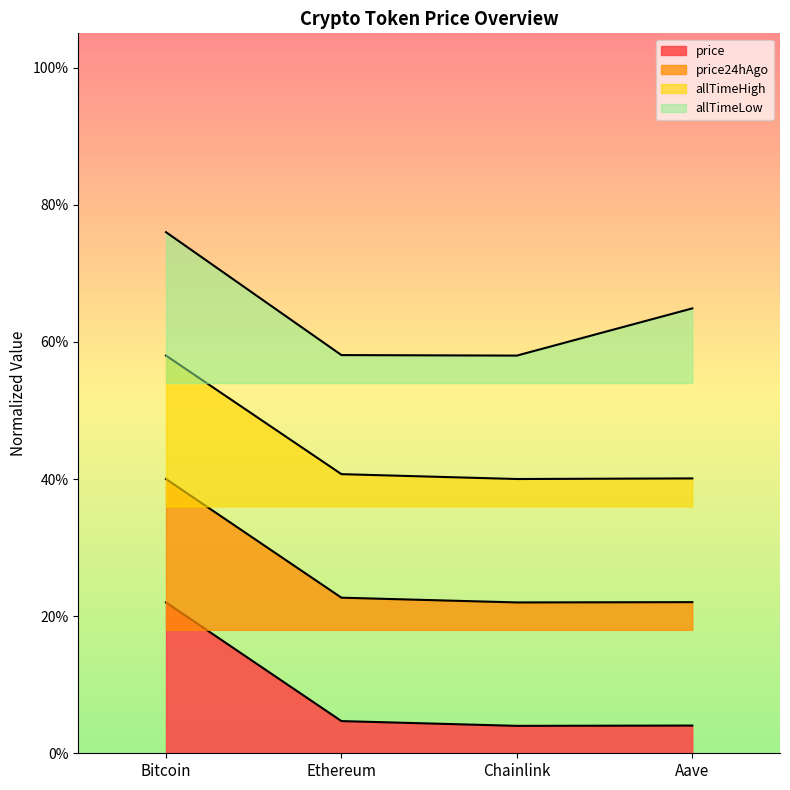

True or false: allTimeHigh and allTimeLow cross at least once.

False